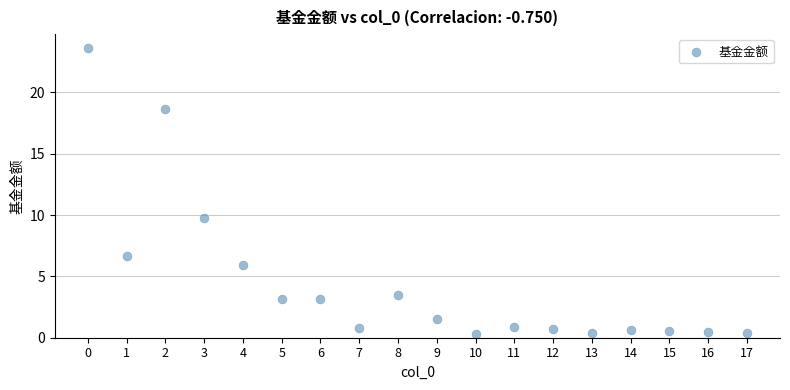

What Y value in the scatter plot is closest to 11?

9.8